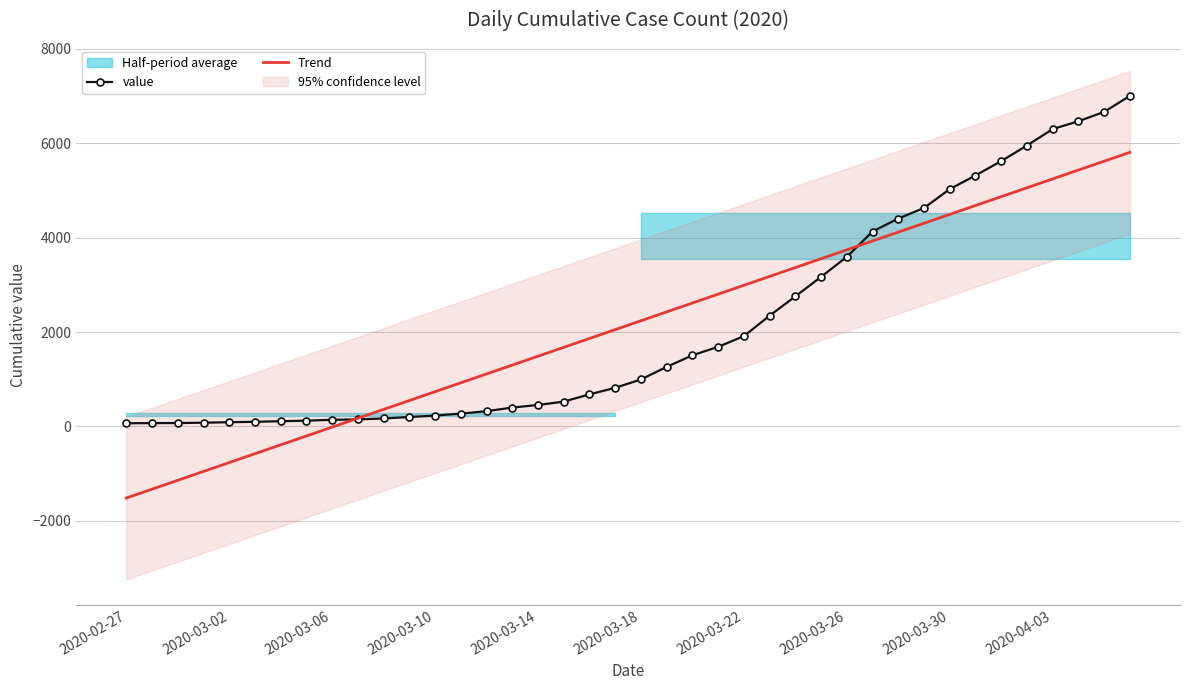

The value of Trend at 2020-03-26 is 2353.2. True or false?

False